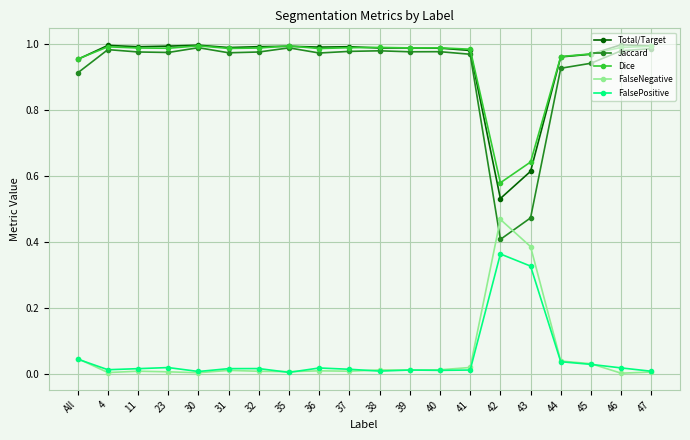

Which series has the widest spread of values?

Jaccard